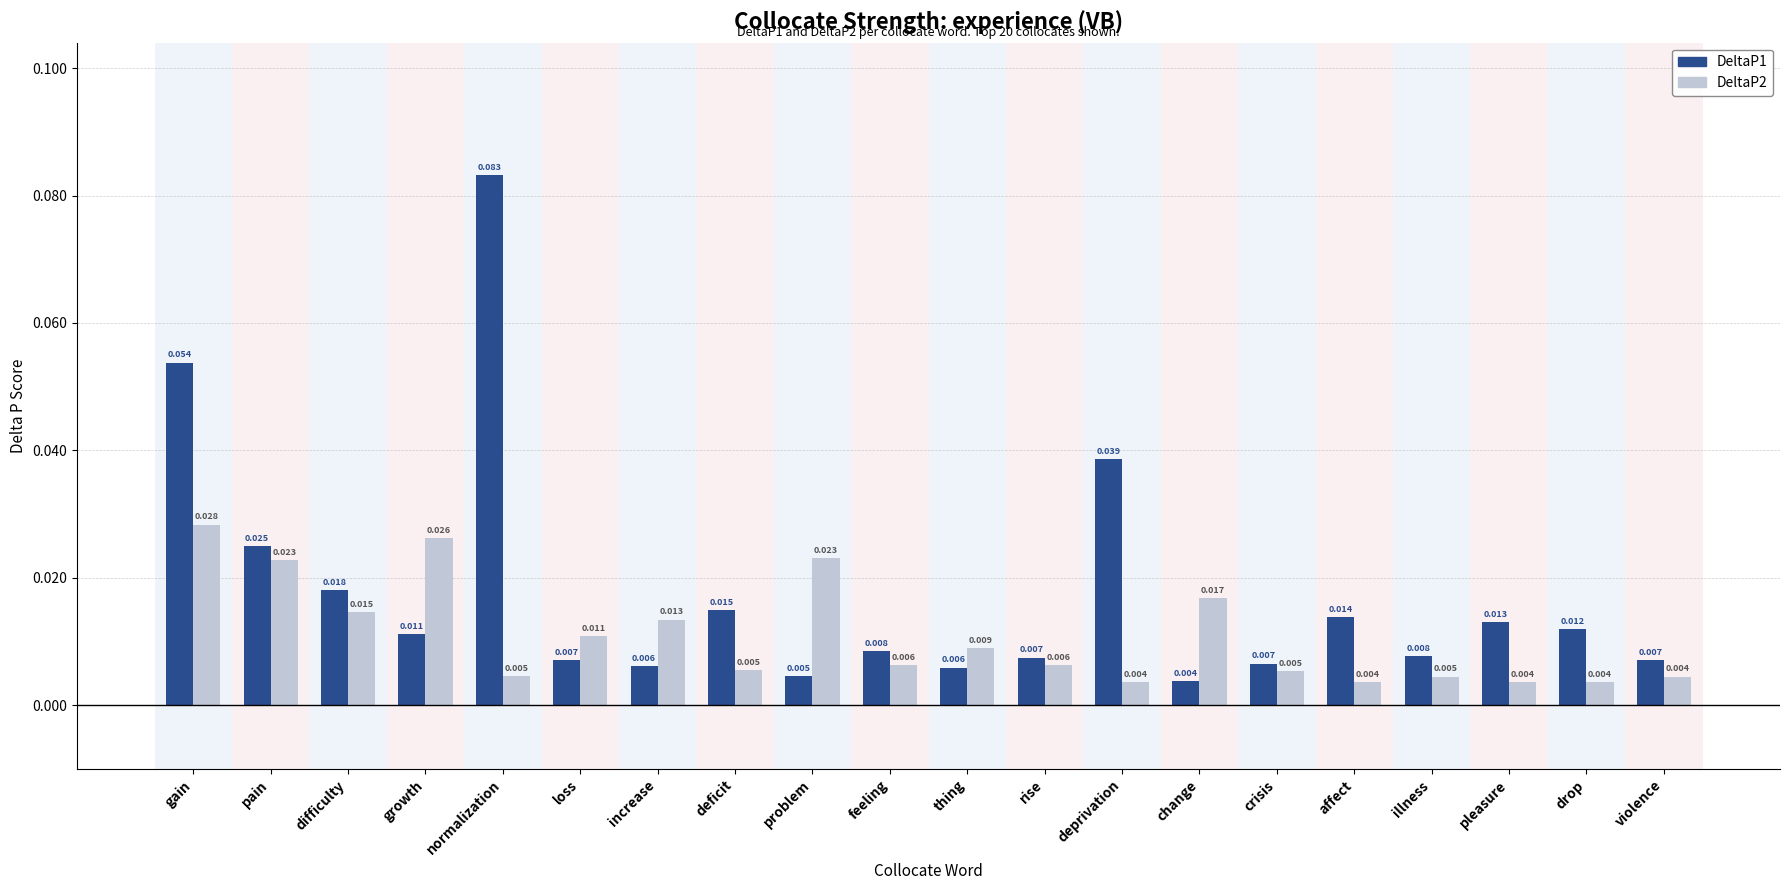

Which series has the largest range (max minus min)?

DeltaP1